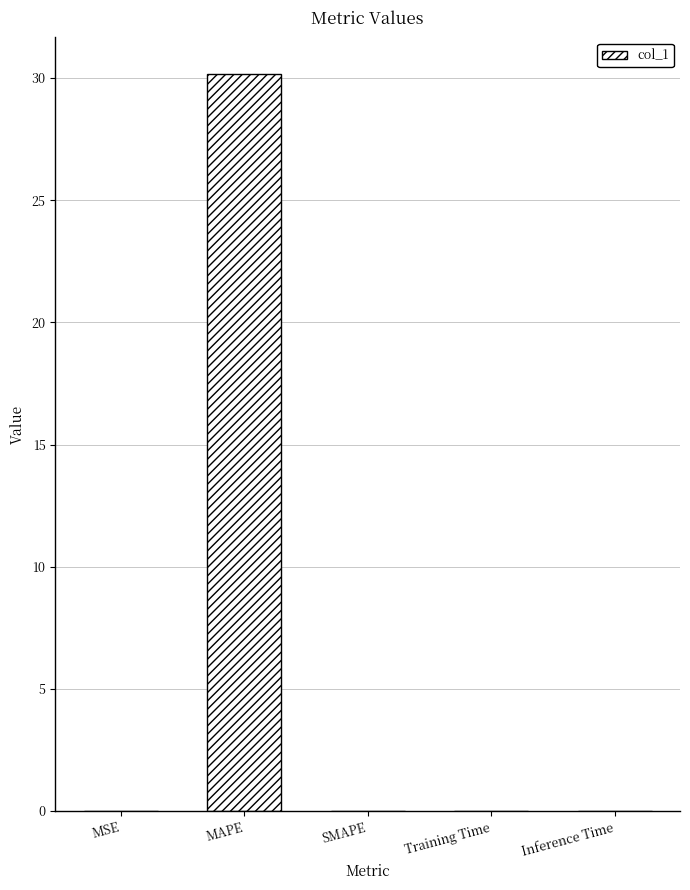

Count the number of categories in the chart.

5